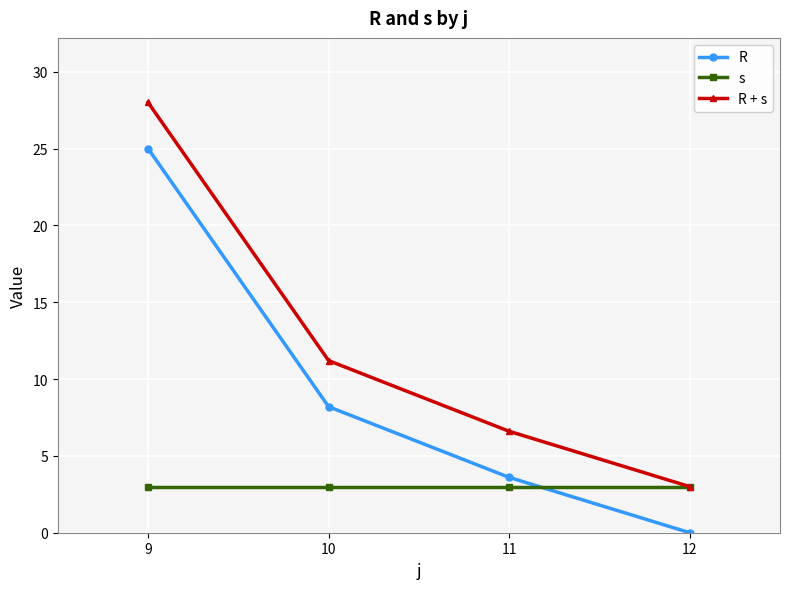

Rank the series at 10 from highest to lowest value.

R + s, R, s